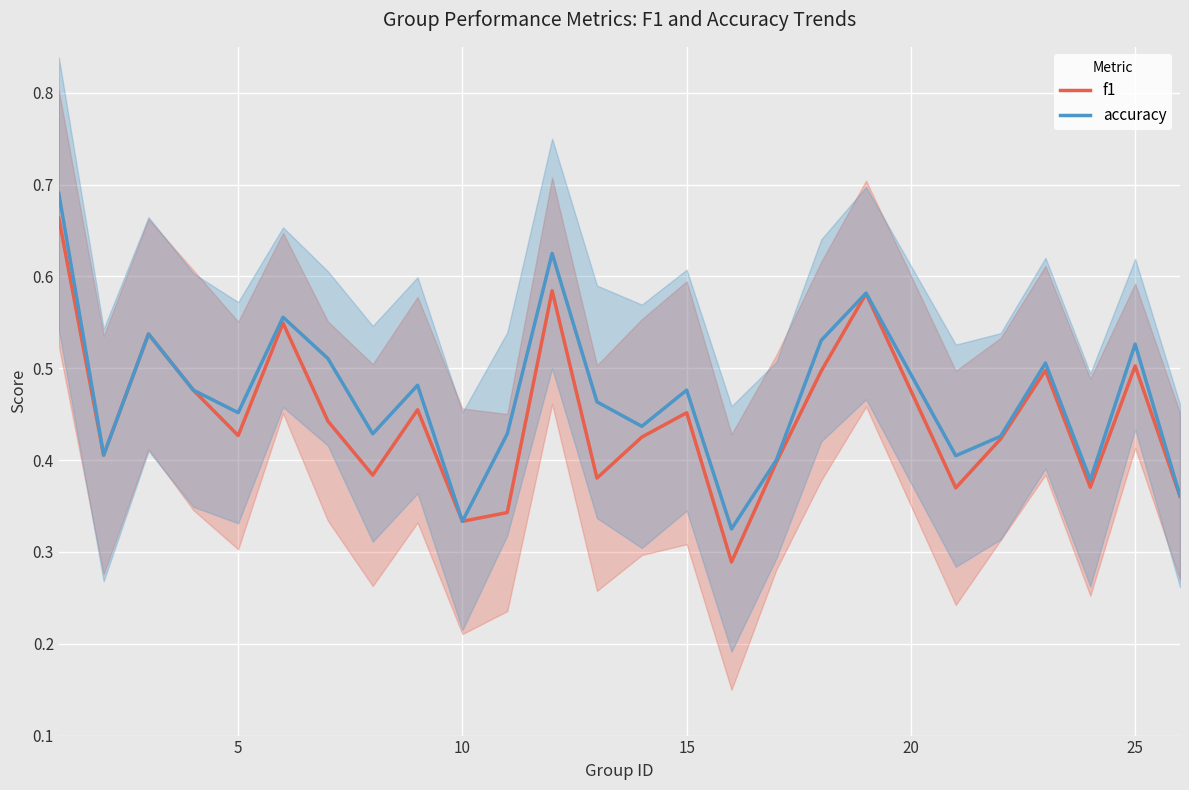

What is the lowest value of the accuracy series?

0.3